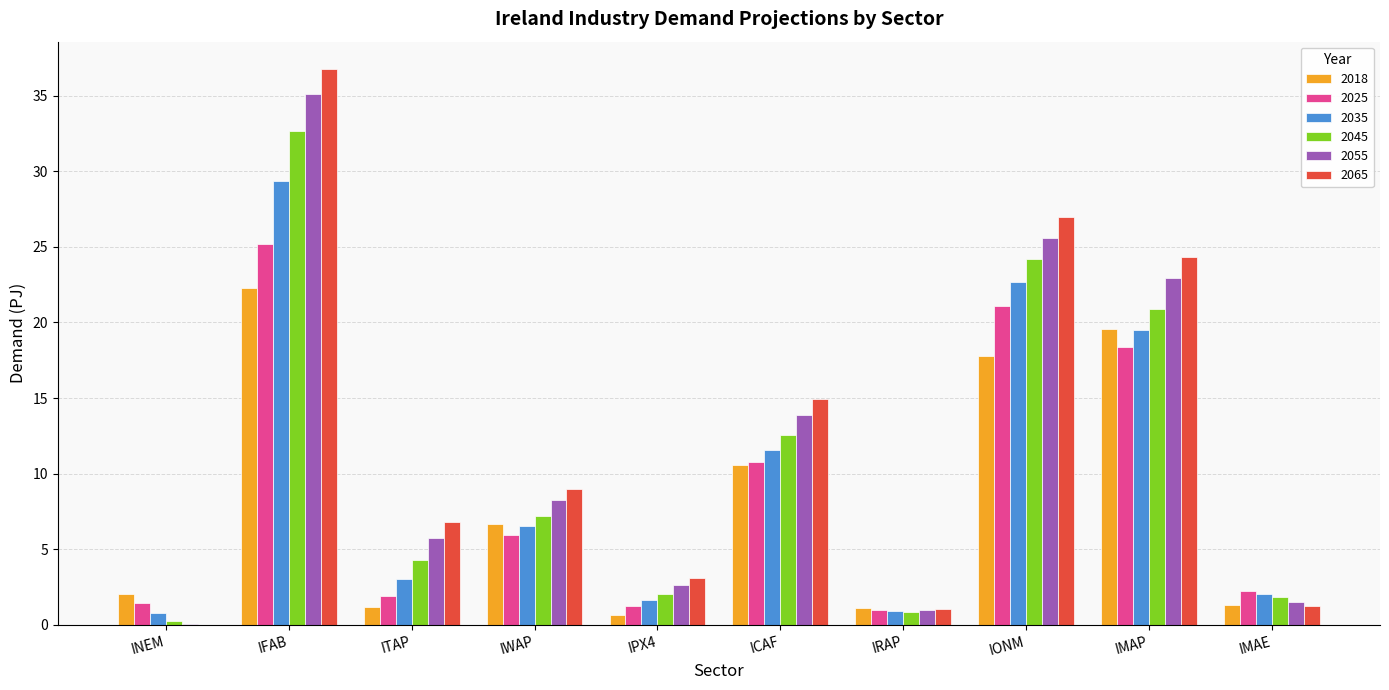

Is the value of 2025 at IRAP greater than the value of 2055 at ICAF?

No